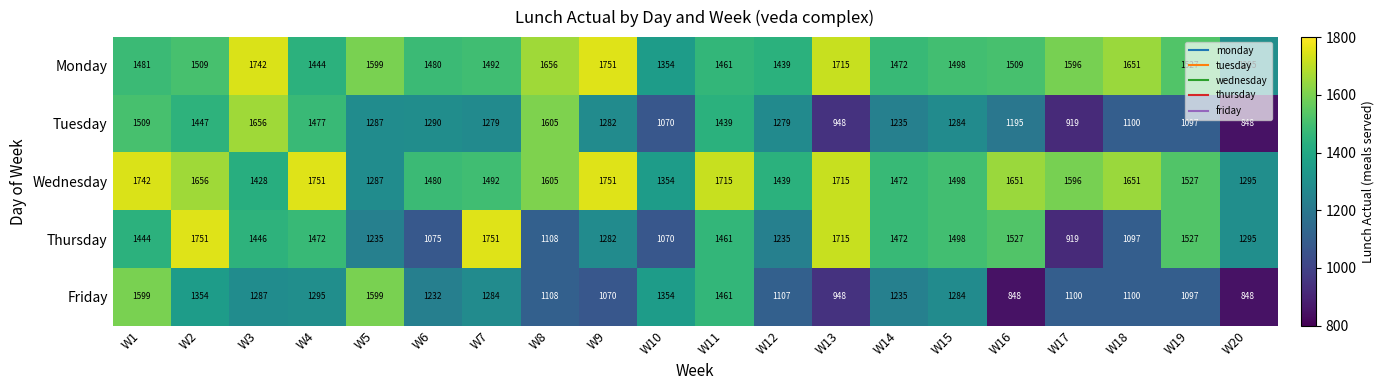

What is the greatest value displayed?

1751